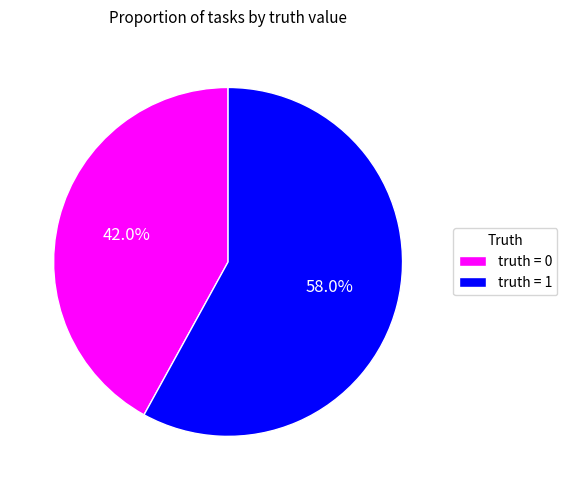

To the nearest percent, what is the difference between the largest and smallest slice percentages?

16%